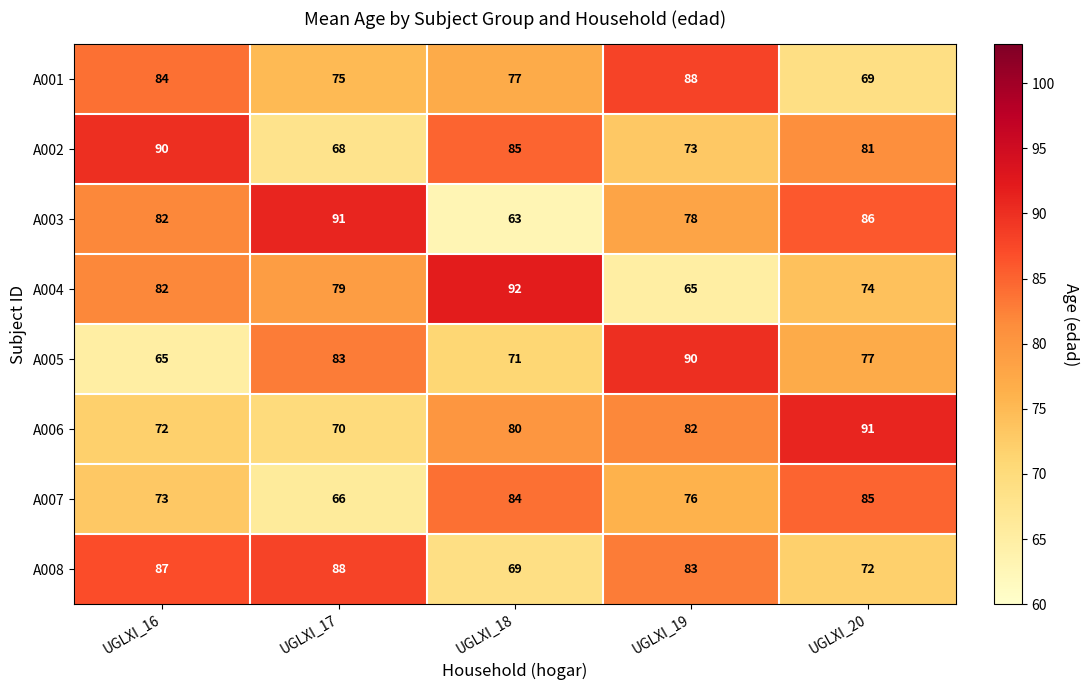

True or false: A007 has a value of 130 at UGLXI_18.

False